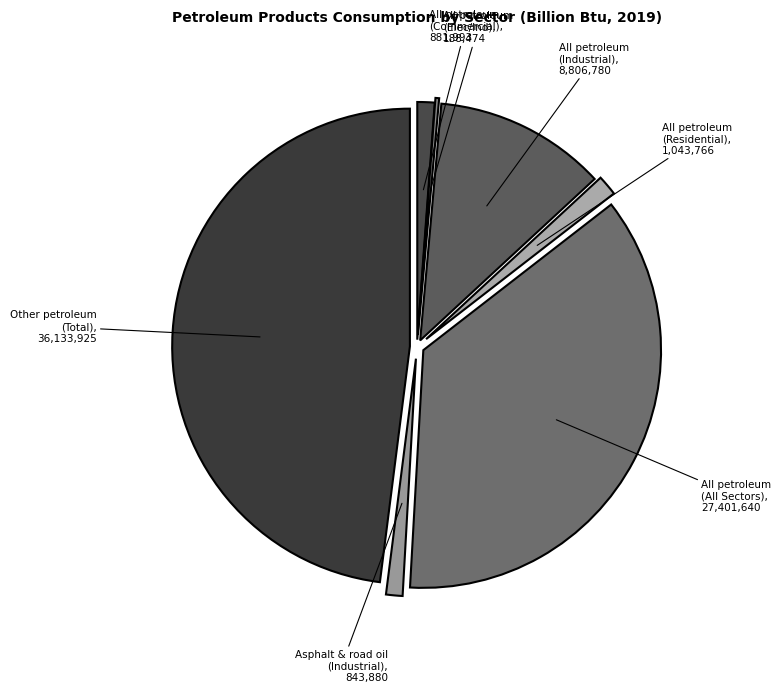

Does Asphalt & road oil (Industrial), 843,880 account for over 50% of the chart?

No